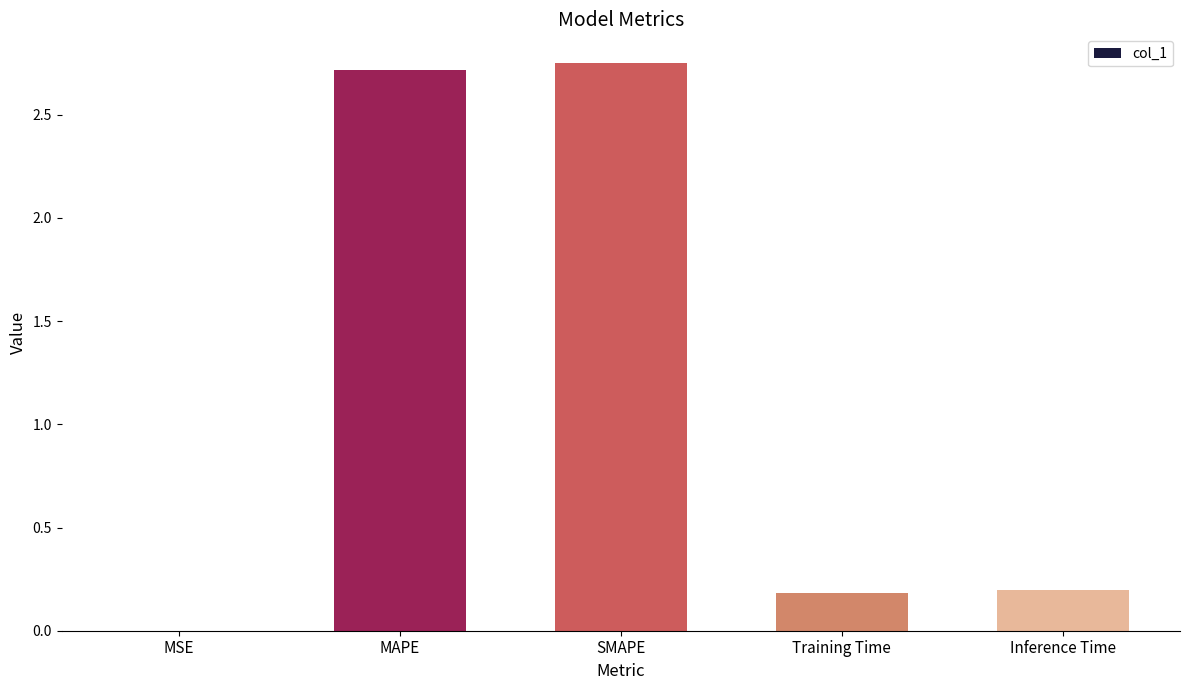

The value at Inference Time is 0.2. True or false?

True